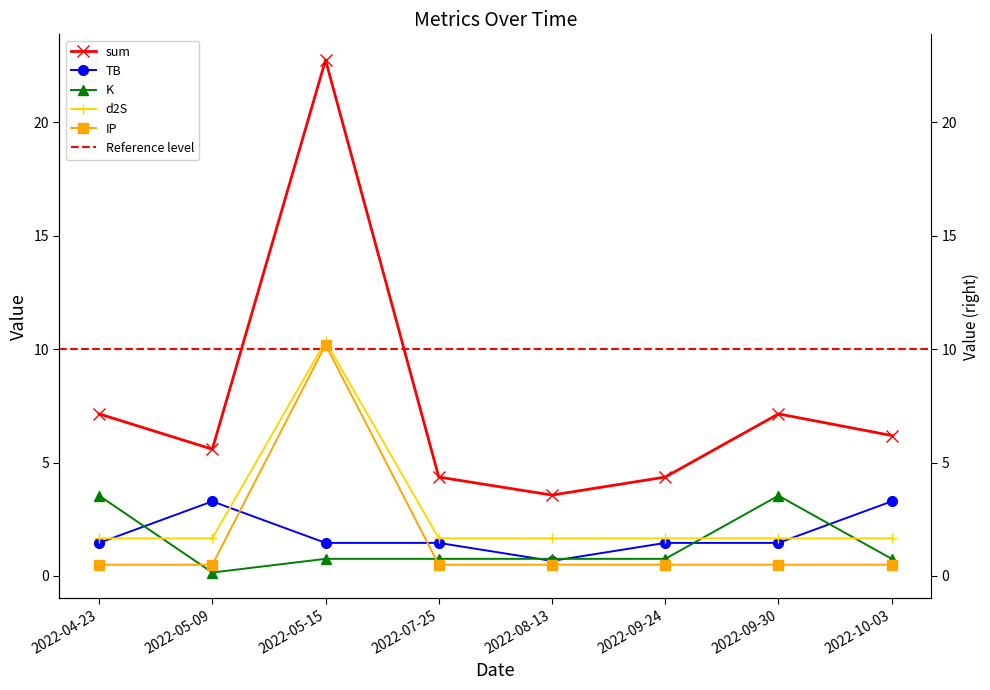

Reading left to right, what are all the values shown in this chart?

sum: 2022-04-23=7.1	2022-05-09=5.6	2022-05-15=22.7	2022-07-25=4.4	2022-08-13=3.6	2022-09-24=4.4	2022-09-30=7.1	2022-10-03=6.2
TB: 2022-04-23=1.5	2022-05-09=3.3	2022-05-15=1.5	2022-07-25=1.5	2022-08-13=0.7	2022-09-24=1.5	2022-09-30=1.5	2022-10-03=3.3
K: 2022-04-23=3.5	2022-05-09=0.1	2022-05-15=0.8	2022-07-25=0.8	2022-08-13=0.8	2022-09-24=0.8	2022-09-30=3.5	2022-10-03=0.8
d2S: 2022-04-23=1.7	2022-05-09=1.7	2022-05-15=10.3	2022-07-25=1.7	2022-08-13=1.7	2022-09-24=1.7	2022-09-30=1.7	2022-10-03=1.7
IP: 2022-04-23=0.5	2022-05-09=0.5	2022-05-15=10.2	2022-07-25=0.5	2022-08-13=0.5	2022-09-24=0.5	2022-09-30=0.5	2022-10-03=0.5